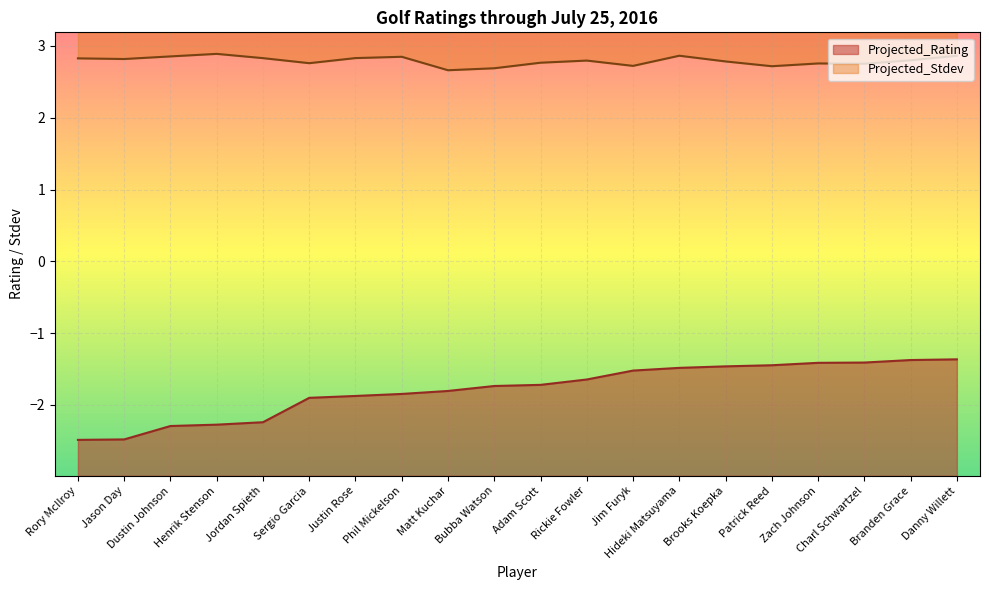

Reading right to left, what are all the values shown in this chart?

Projected_Rating: -1.4	-1.4	-1.4	-1.4	-1.4	-1.5	-1.5	-1.5	-1.6	-1.7	-1.7	-1.8	-1.8	-1.9	-1.9	-2.2	-2.3	-2.3	-2.5	-2.5
Projected_Stdev: 2.9	2.8	2.8	2.8	2.7	2.8	2.9	2.7	2.8	2.8	2.7	2.7	2.8	2.8	2.8	2.8	2.9	2.9	2.8	2.8